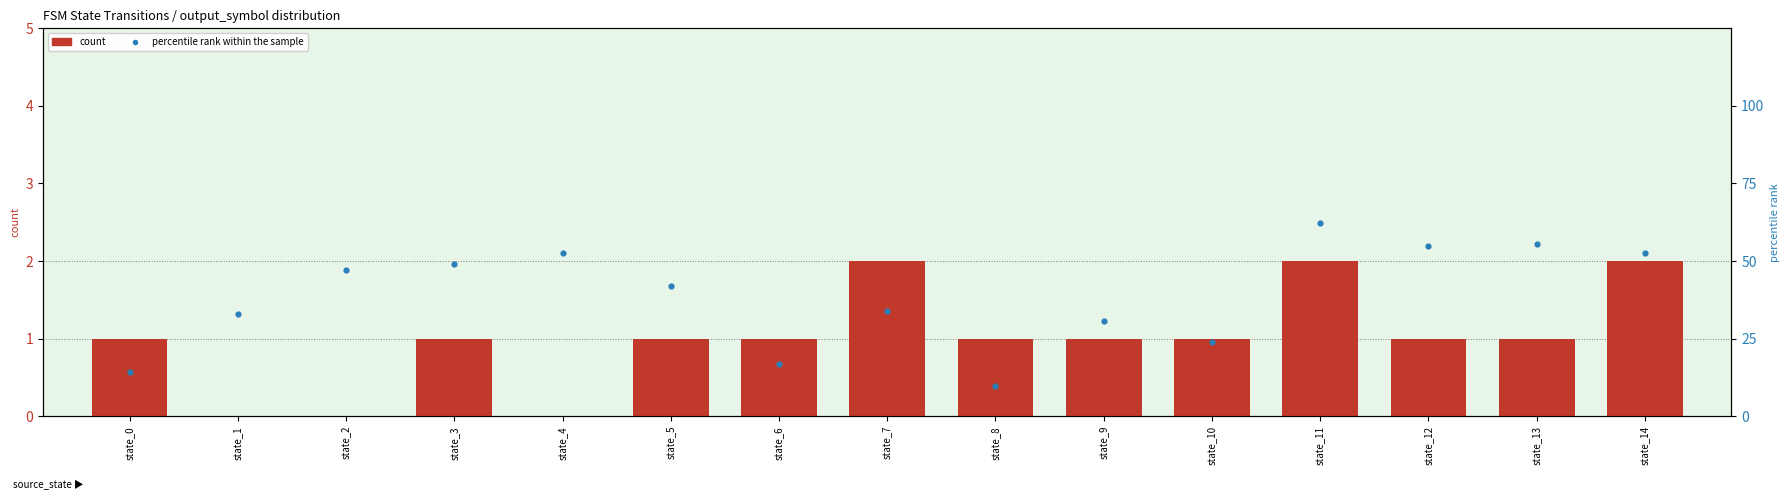

Which series contains the lowest Y value?

count